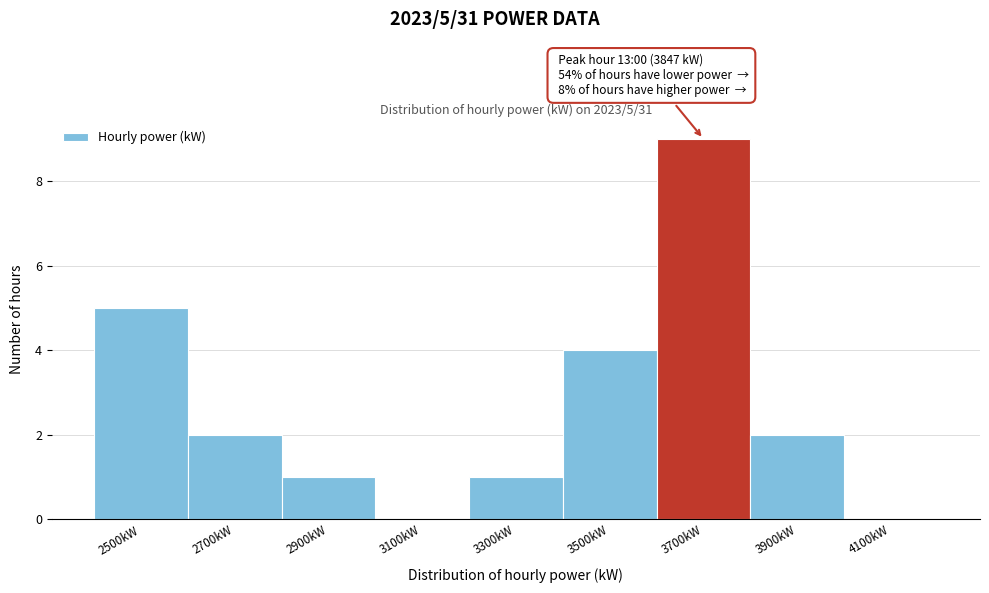

Reading right to left, transcribe all the data shown in this chart.

4100kW=0	3900kW=2	3700kW=9	3500kW=4	3300kW=1	3100kW=0	2900kW=1	2700kW=2	2500kW=5